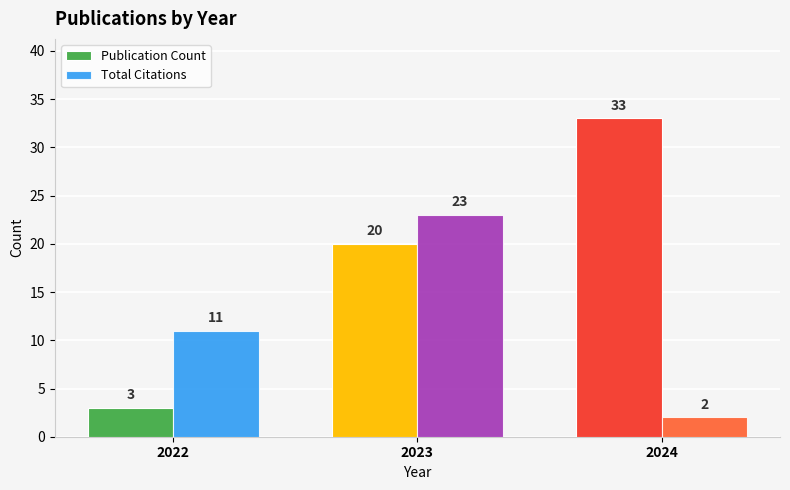

How many bars are there in each group?

2